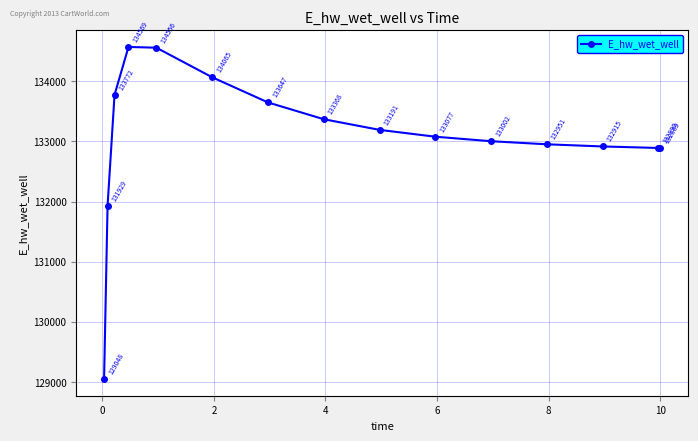

What is the value of the 1st point from the left?

129048.5